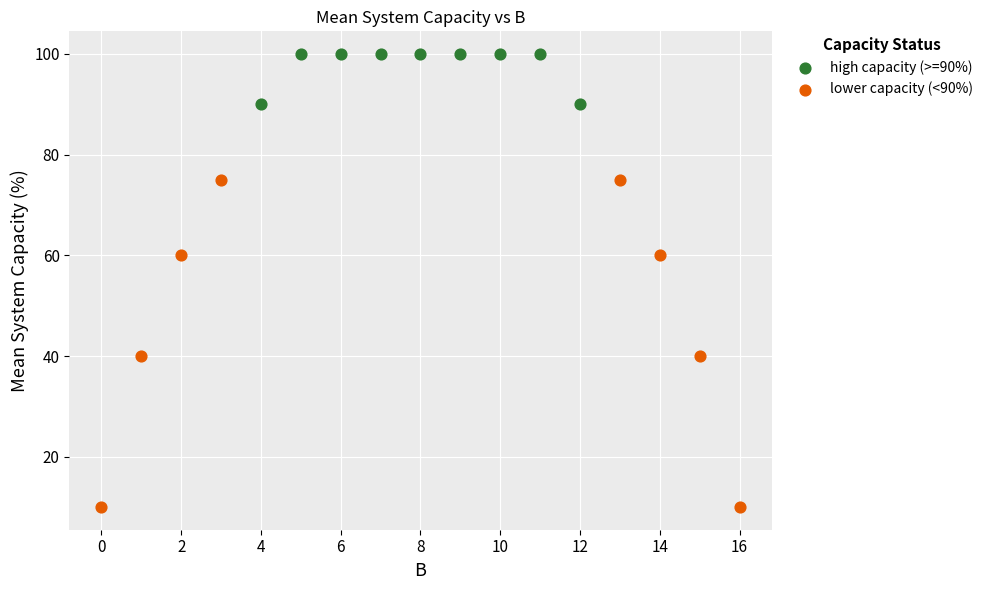

Which series has the largest Y range (max minus min)?

lower capacity (<90%)